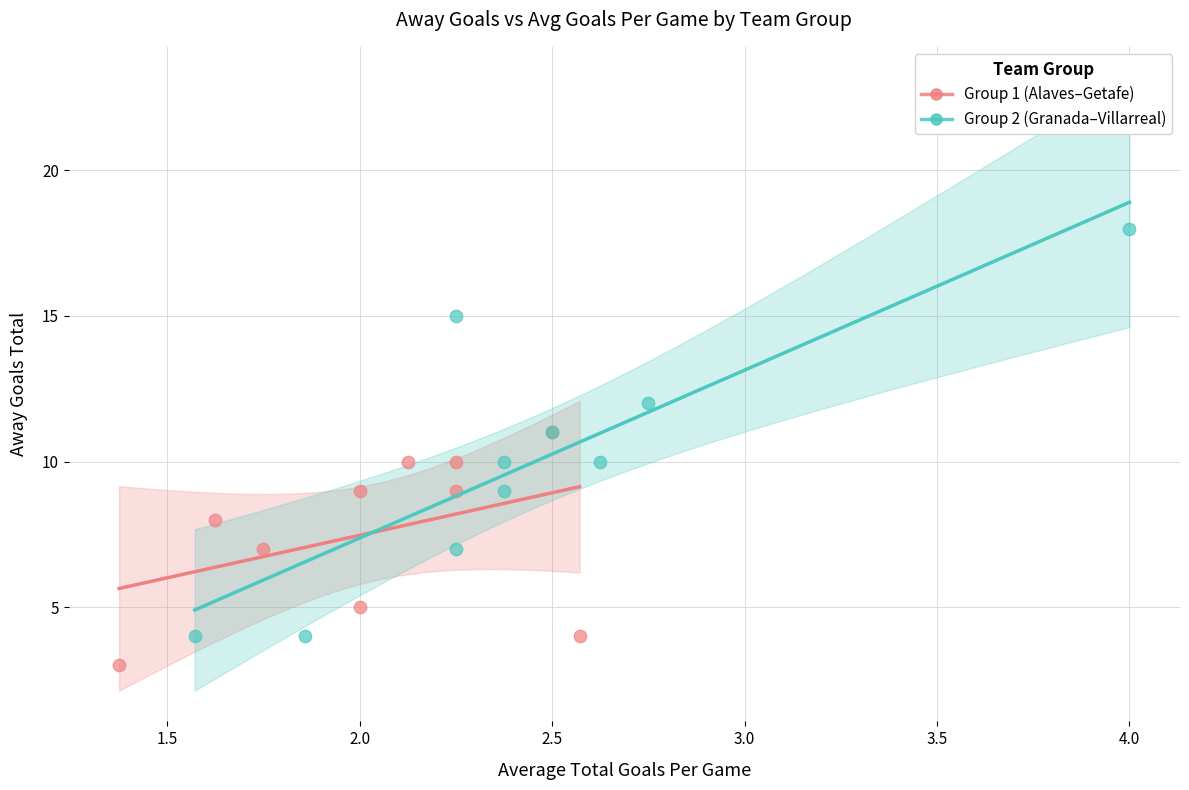

Which series contains the lowest Y value?

Group 1 (Alaves–Getafe)